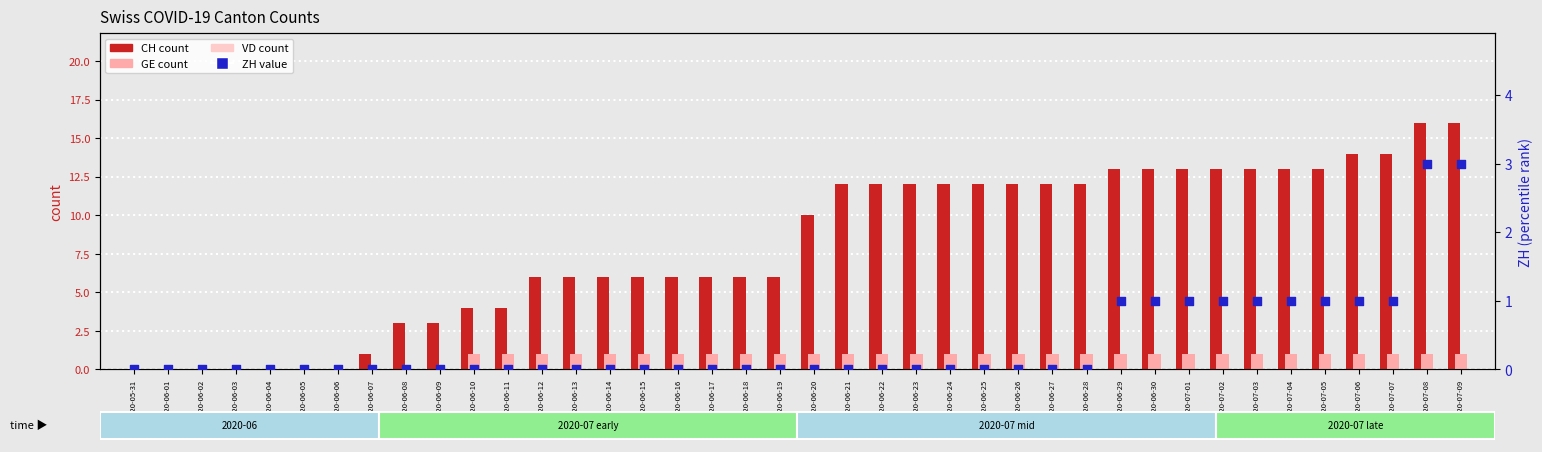

At which category is the sum across all series the highest?

2020-07-08